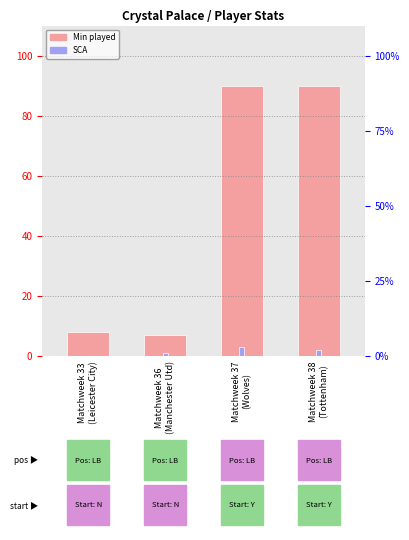

The value of Min at Matchweek 38
(Tottenham) is 152. True or false?

False